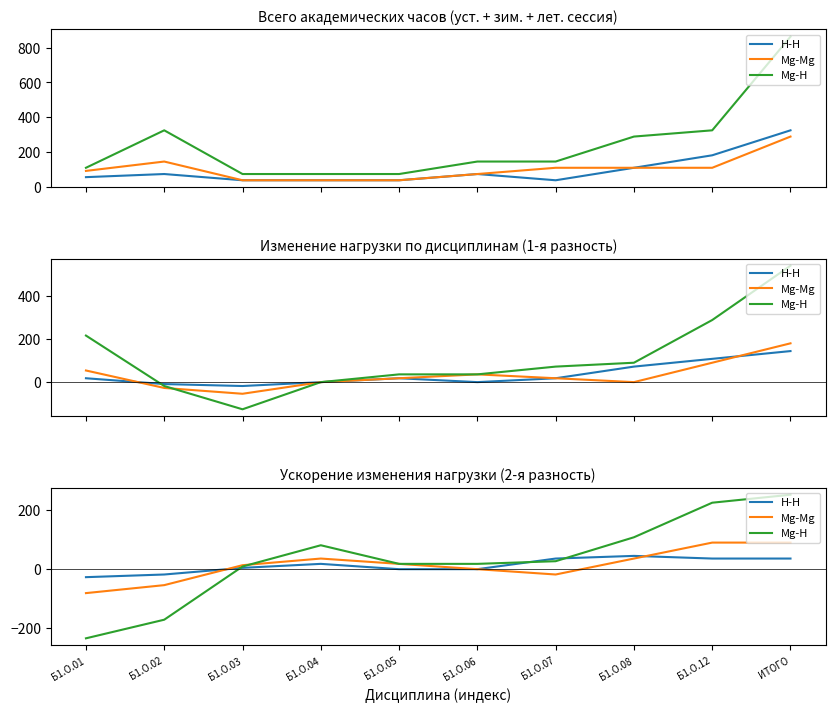

True or false: Mg-H and H-H intersect in this chart.

True